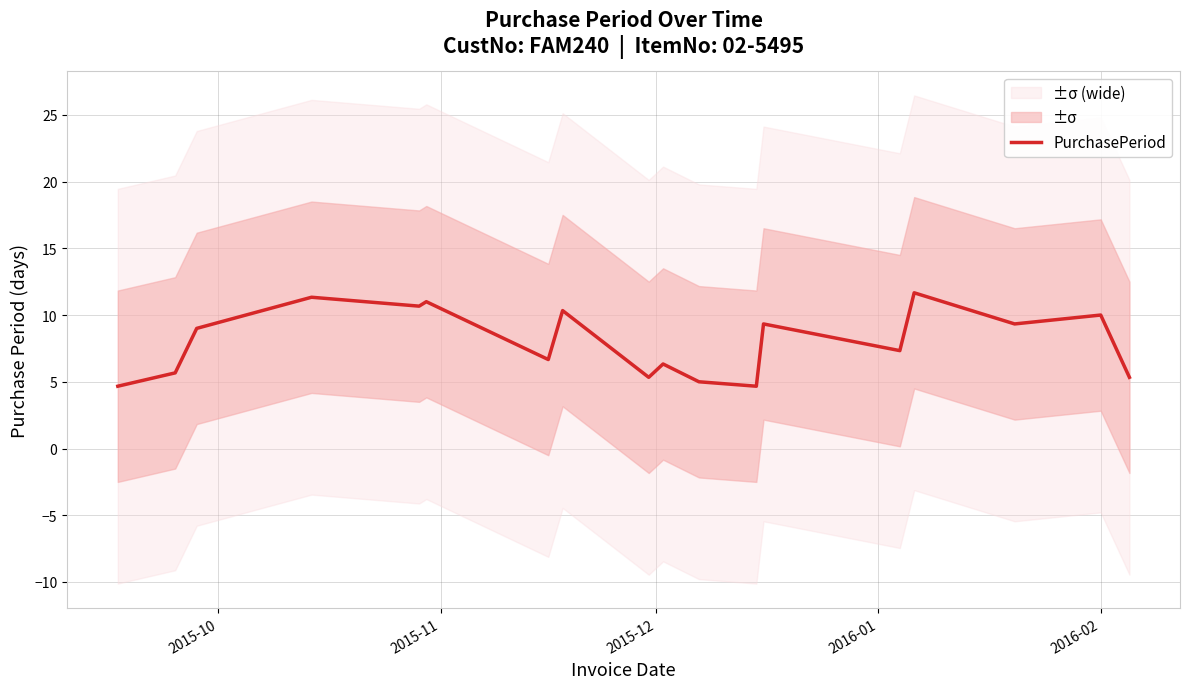

How many points are lower than both their immediate neighbors (excluding endpoints)?

6